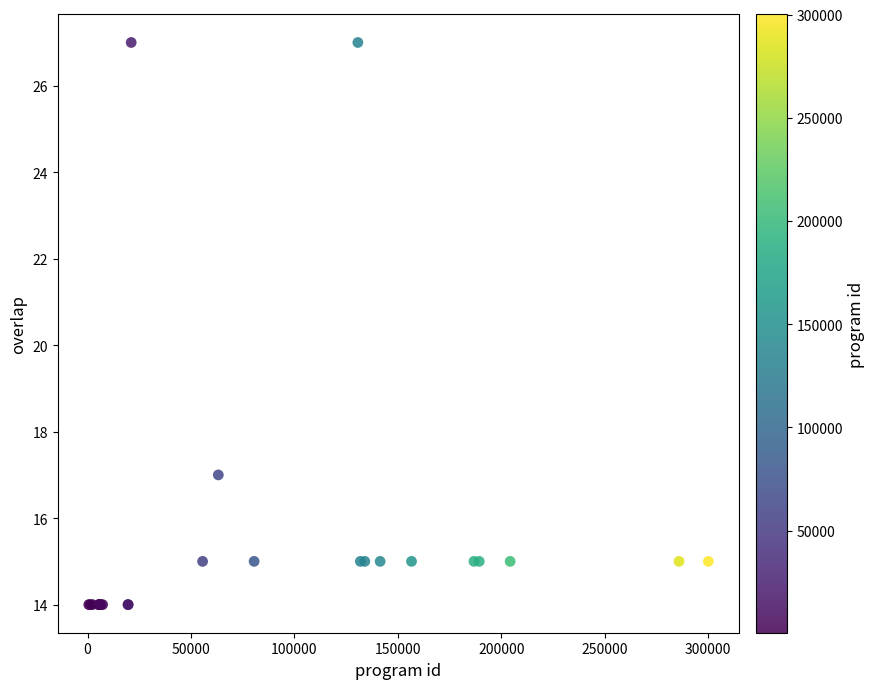

What Y value in the scatter plot is closest to 20?

17